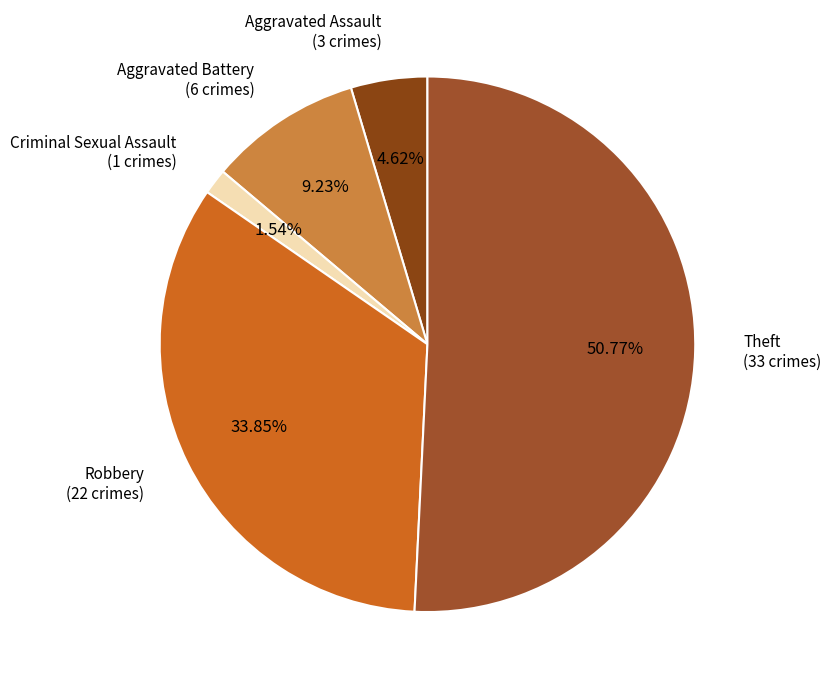

What is the ratio of the value at Theft to the value at Aggravated Battery?

5.5